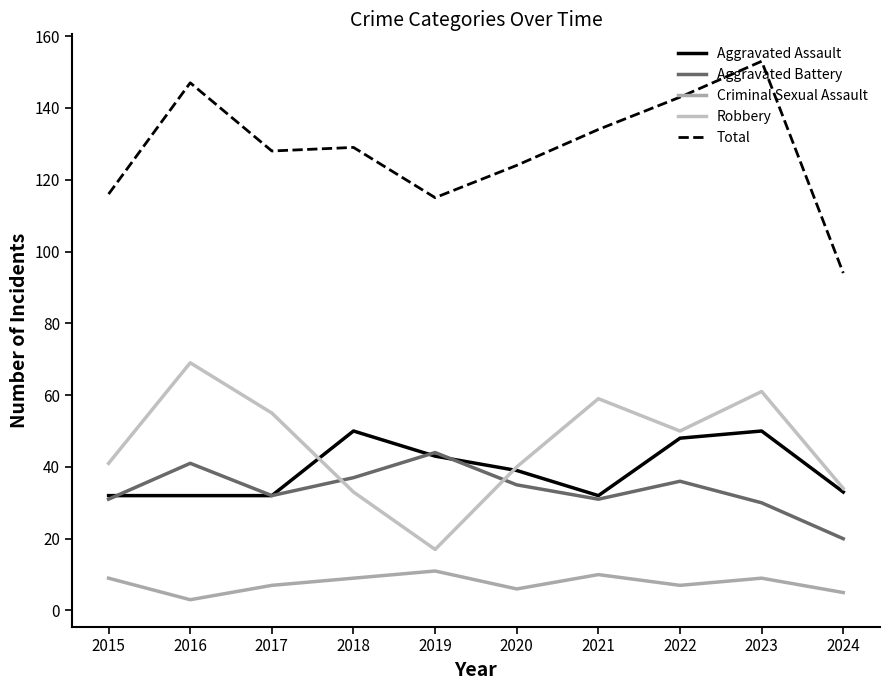

What is the average value of the Aggravated Assault series?

39